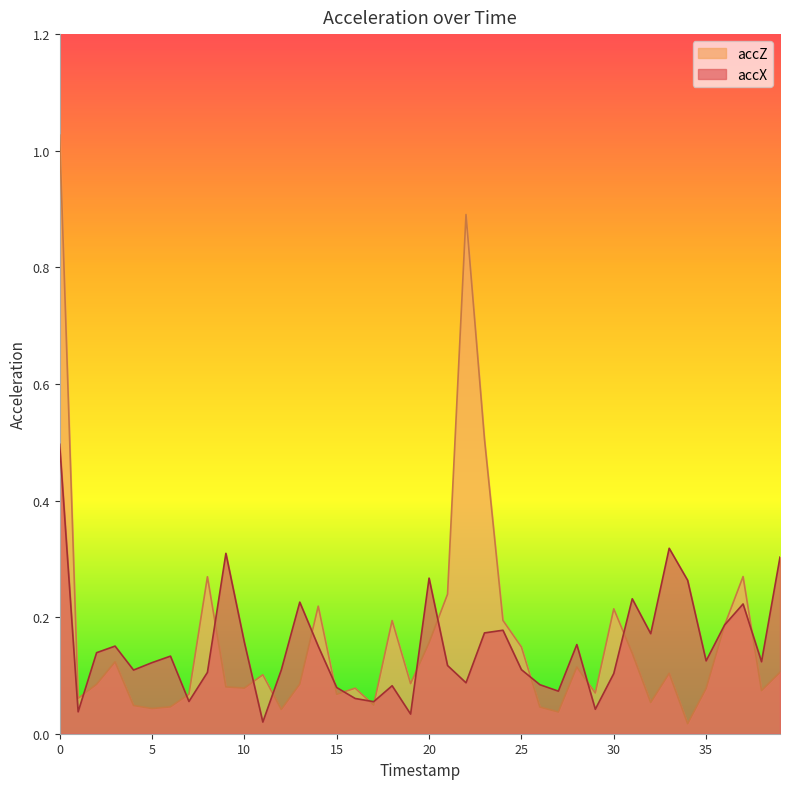

What is the sum of the accX values at 13 and 24?

0.4